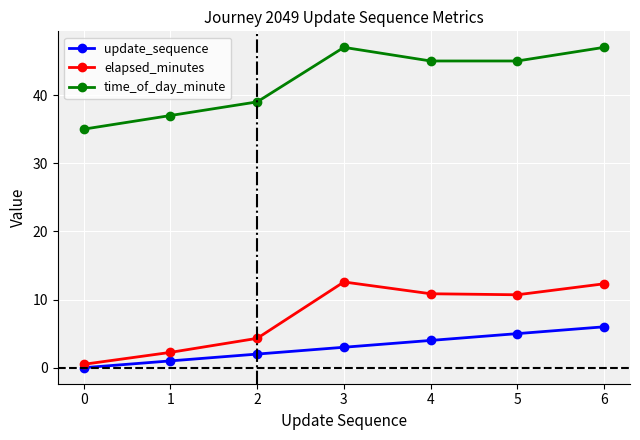

At which category does elapsed_minutes reach its first local peak?

3